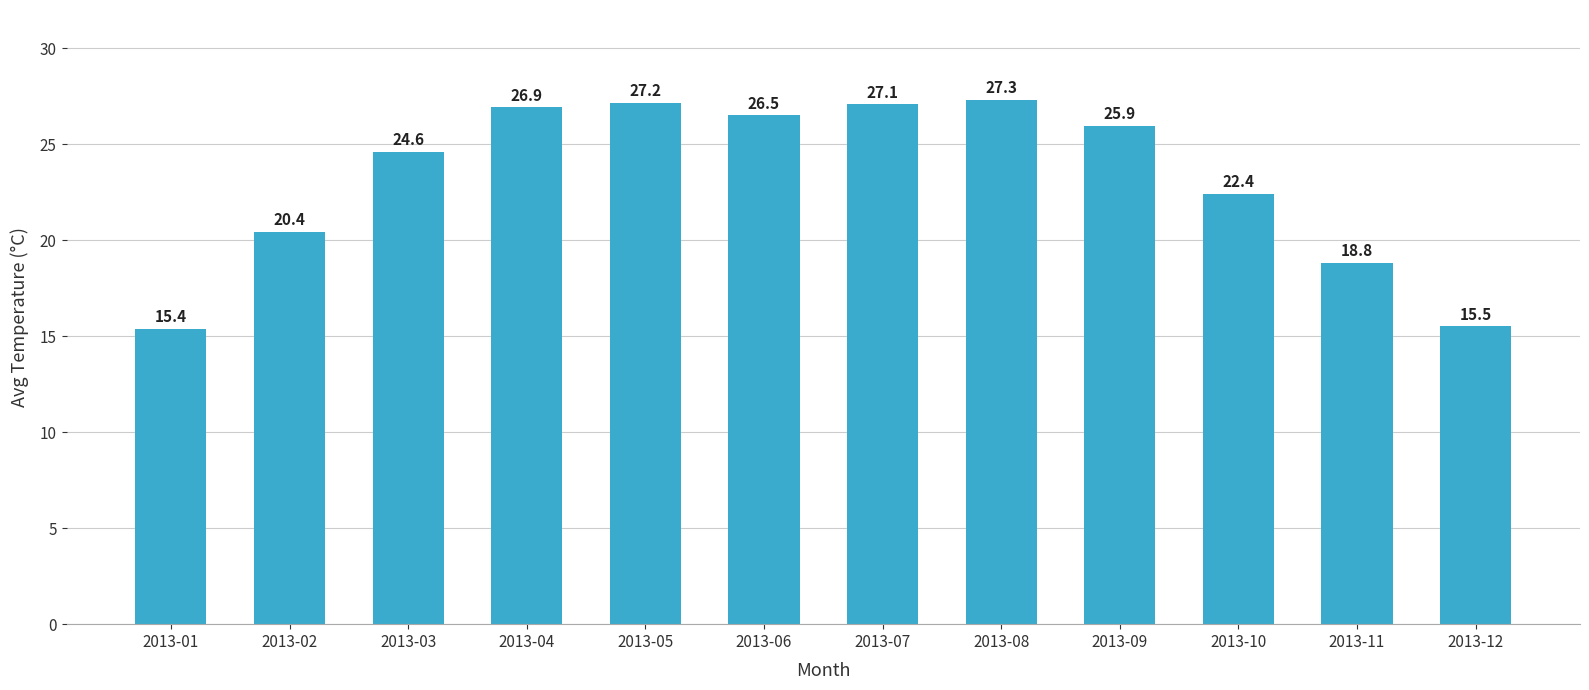

What is the change in value from 2013-08 to 2013-12?

-11.8